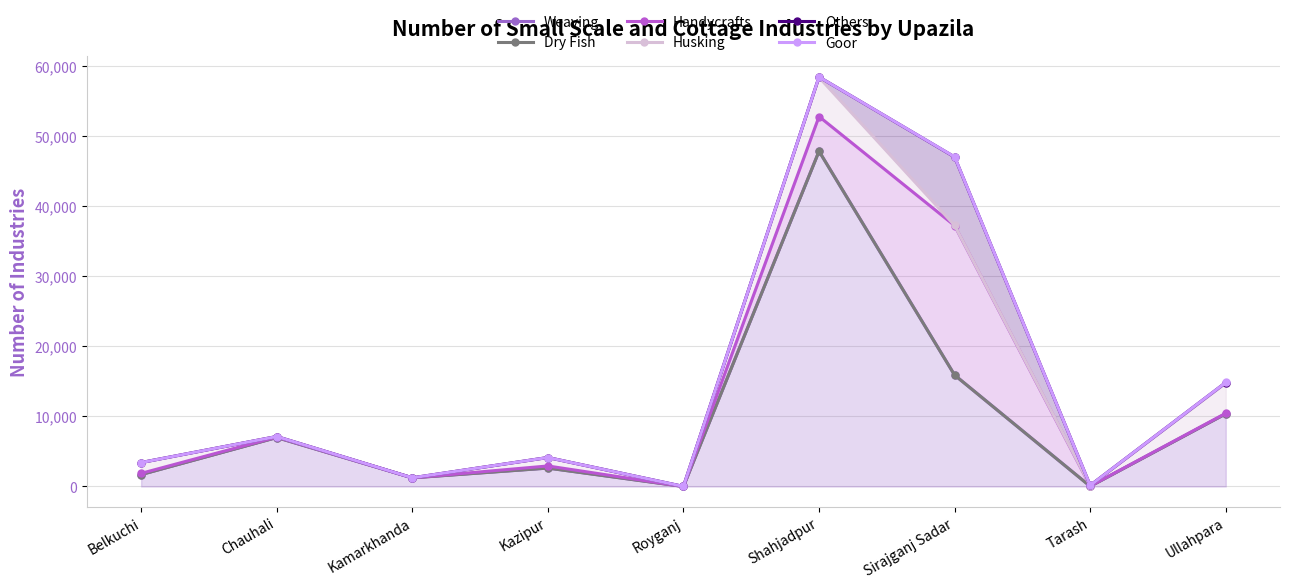

What is the difference between the maximum and minimum values in the Dry Fish series?

47900